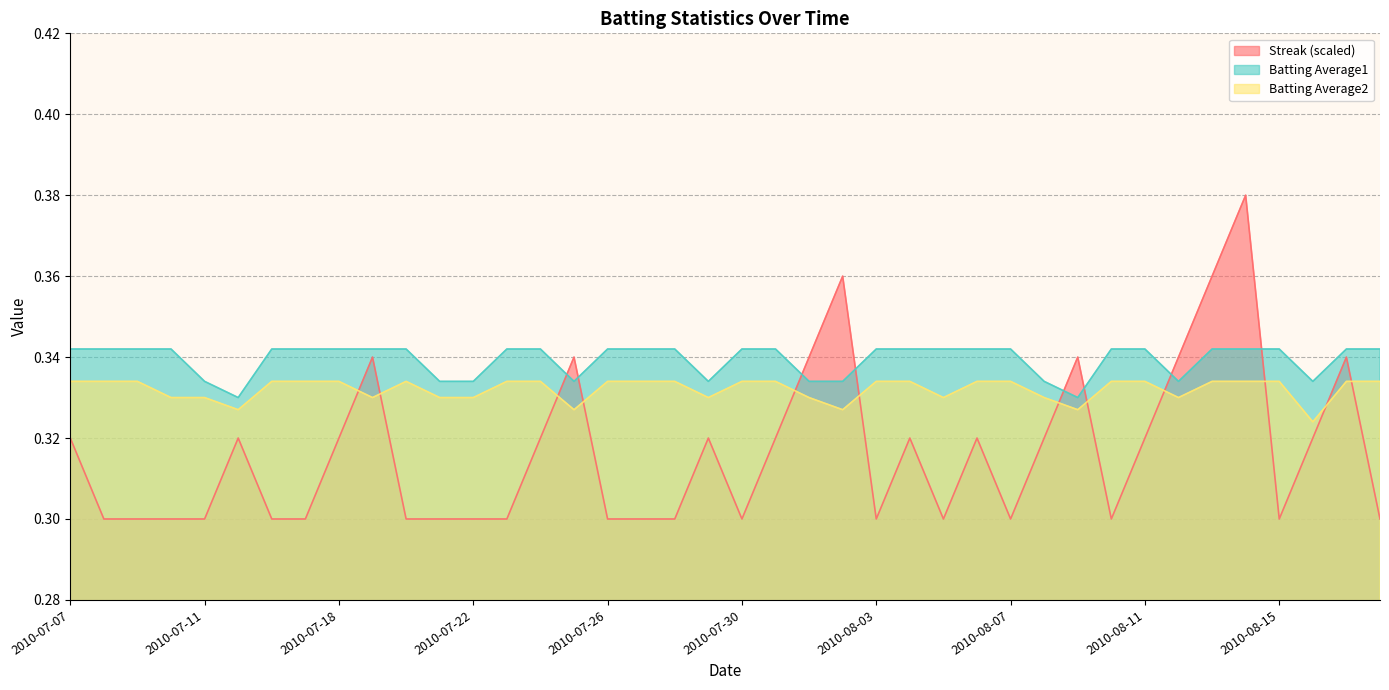

What is the total value across all series at 2010-08-06?

1.0